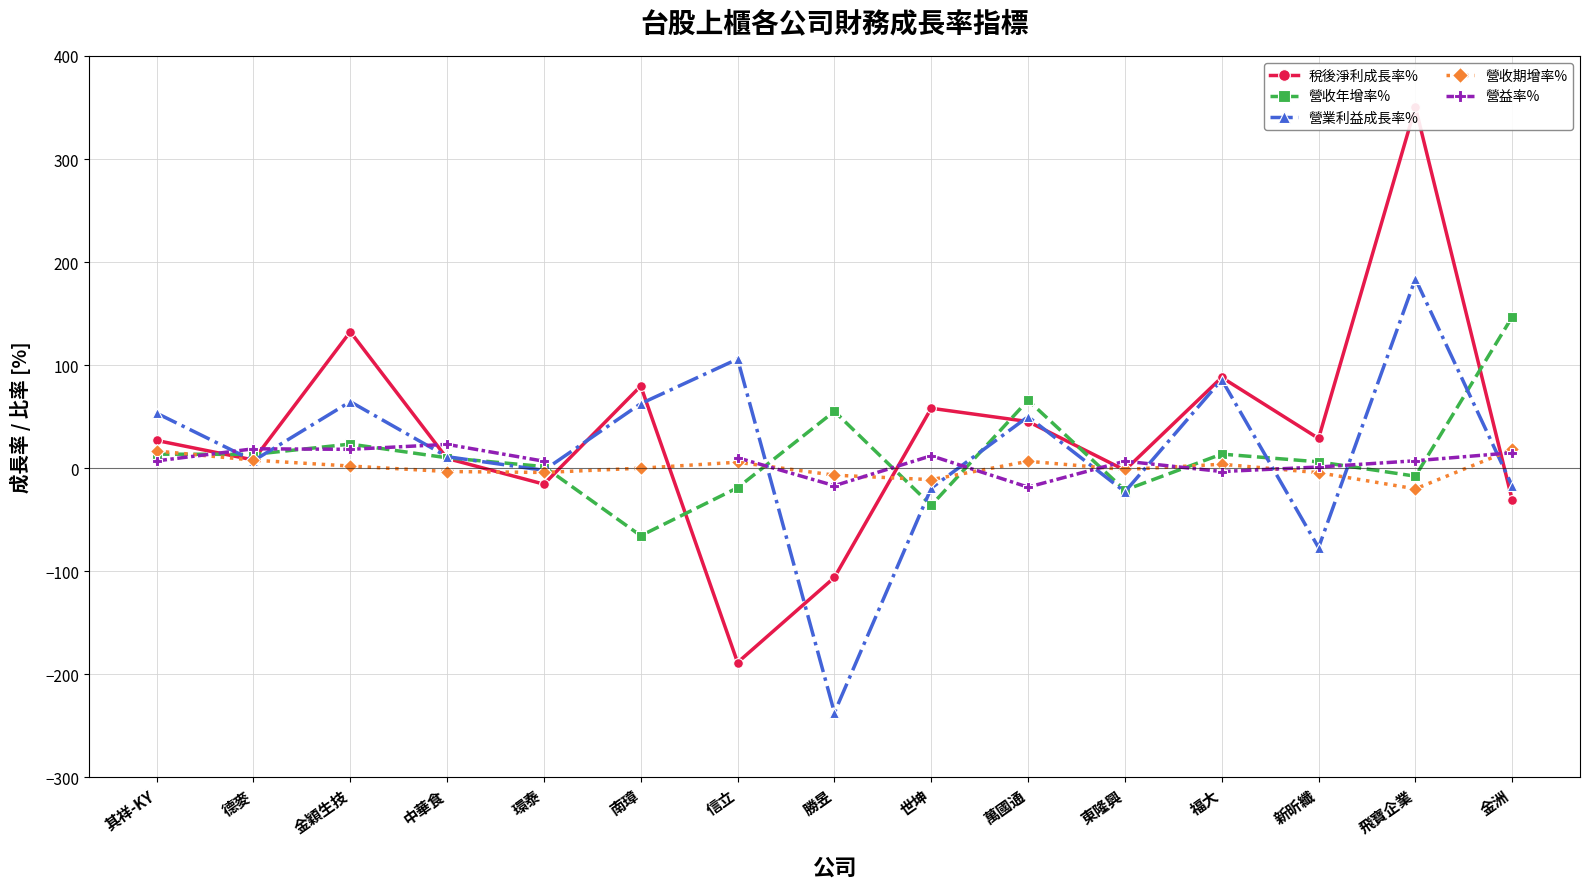

Which series has the largest range (max minus min)?

稅後淨利成長率%